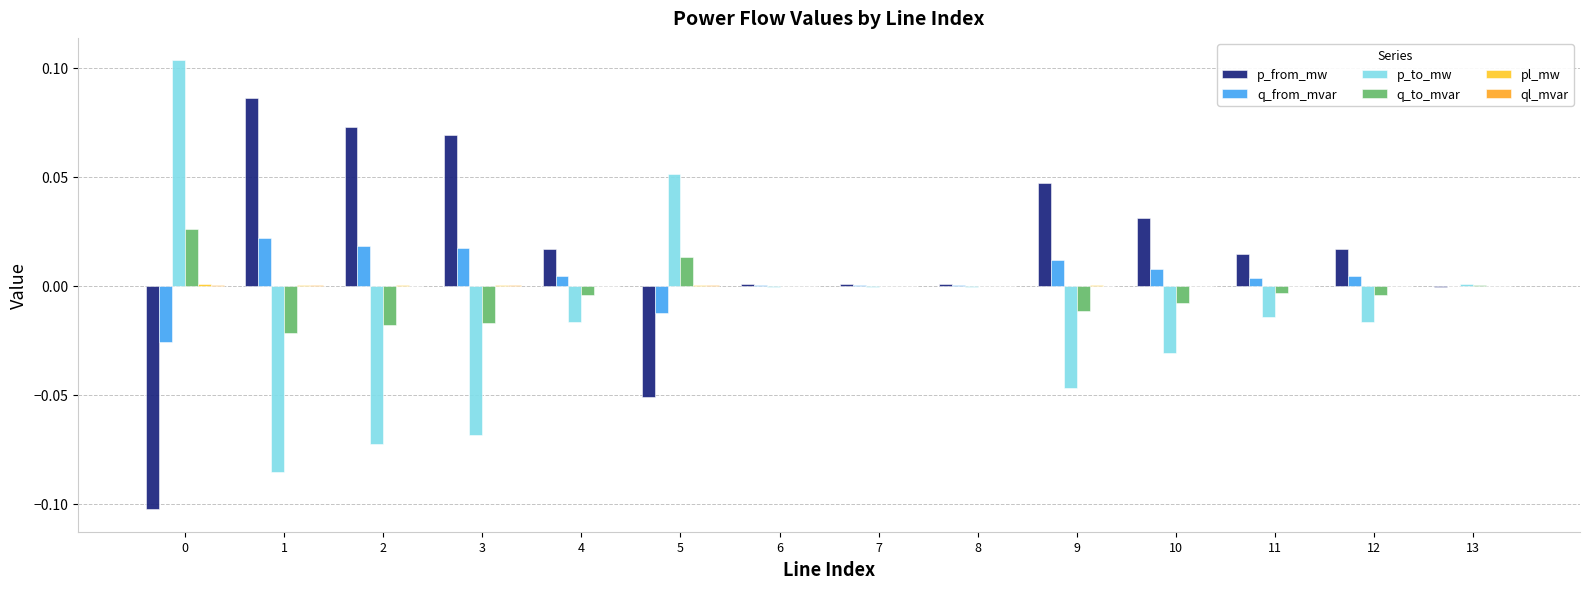

Is it true that p_from_mw equals 0.0 at 4?

True